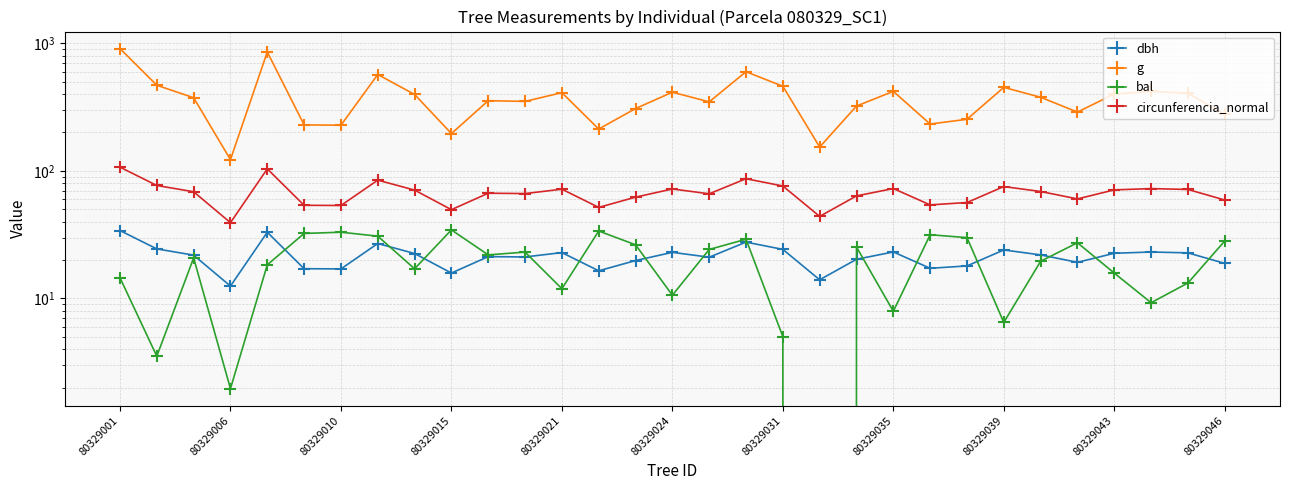

How many data points in g are less than 374?

15